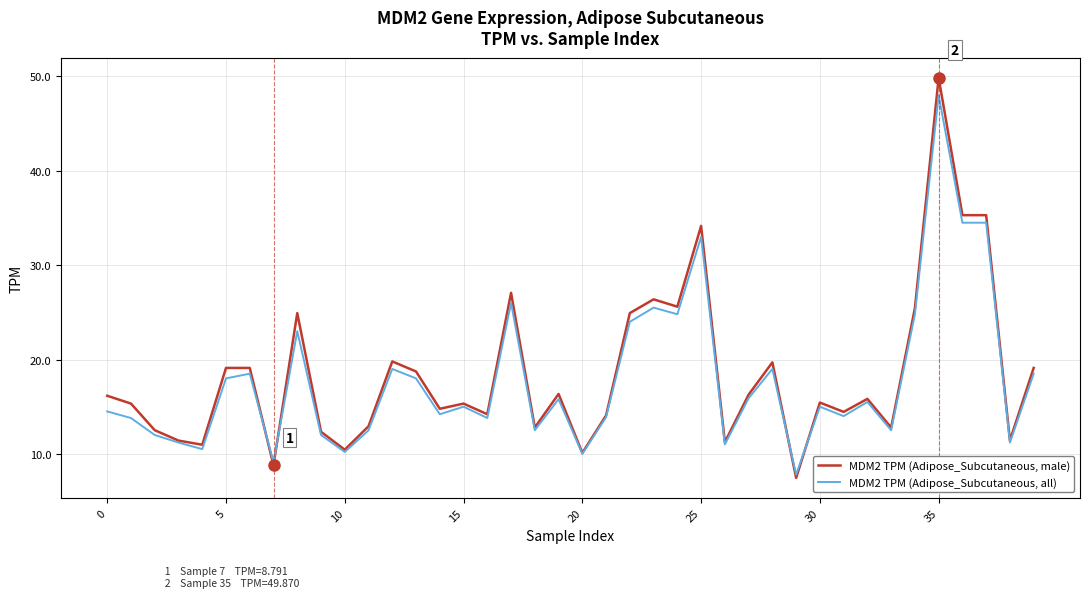

What is the greatest value displayed?

49.9